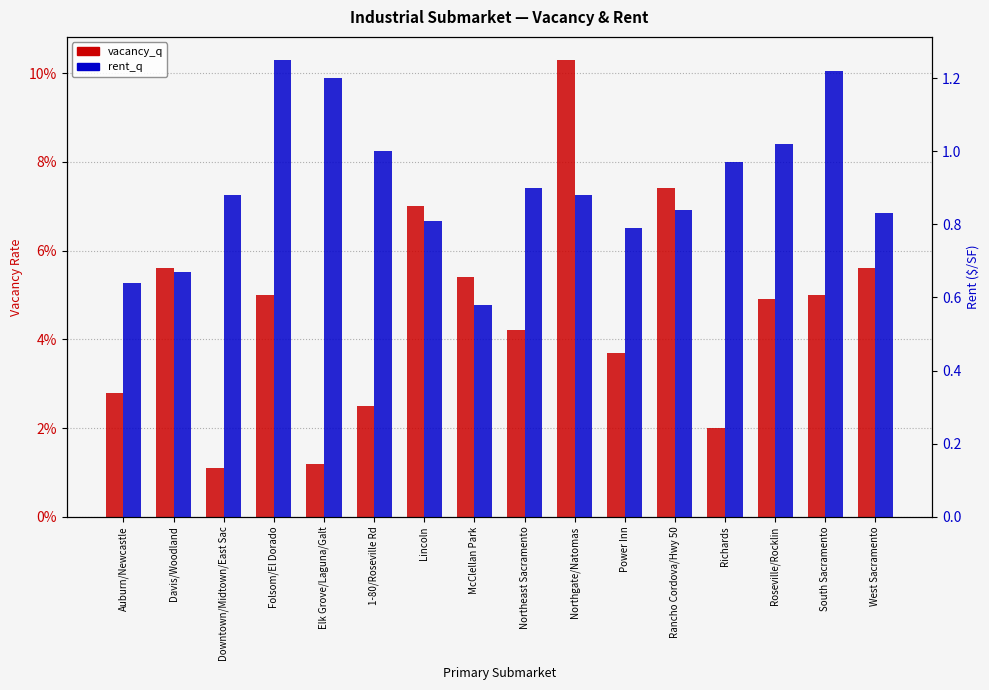

Is it true that rent_q equals 0.3 at Downtown/Midtown/East Sac?

False